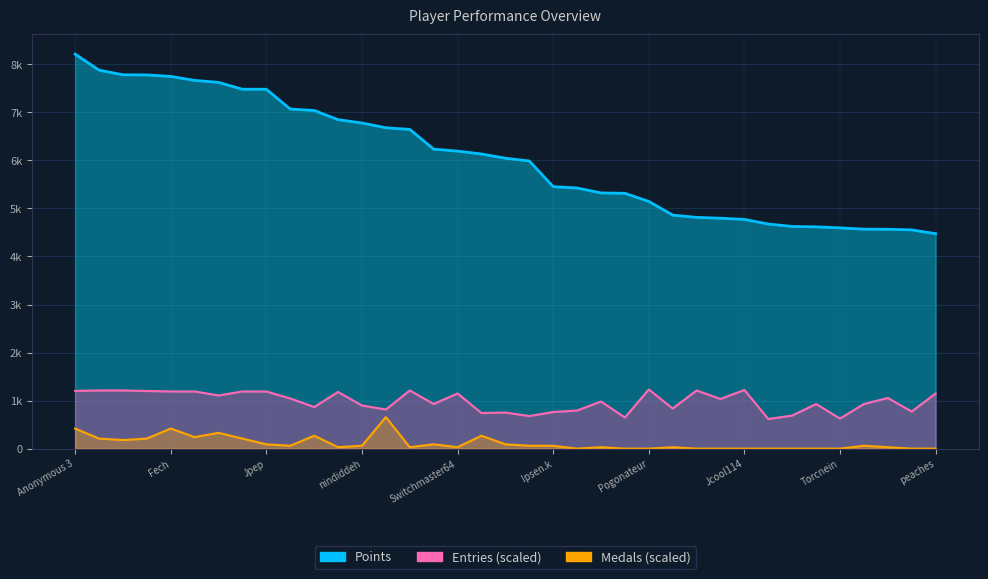

True or false: Points has more than 2 interior local peaks.

False